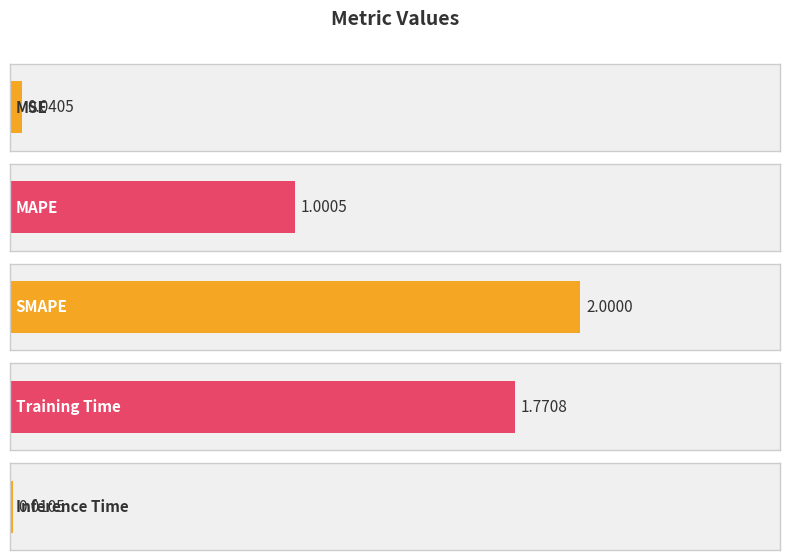

Reading left to right, transcribe all the data shown in this chart.

0.0	1.0	2.0	1.8	0.0